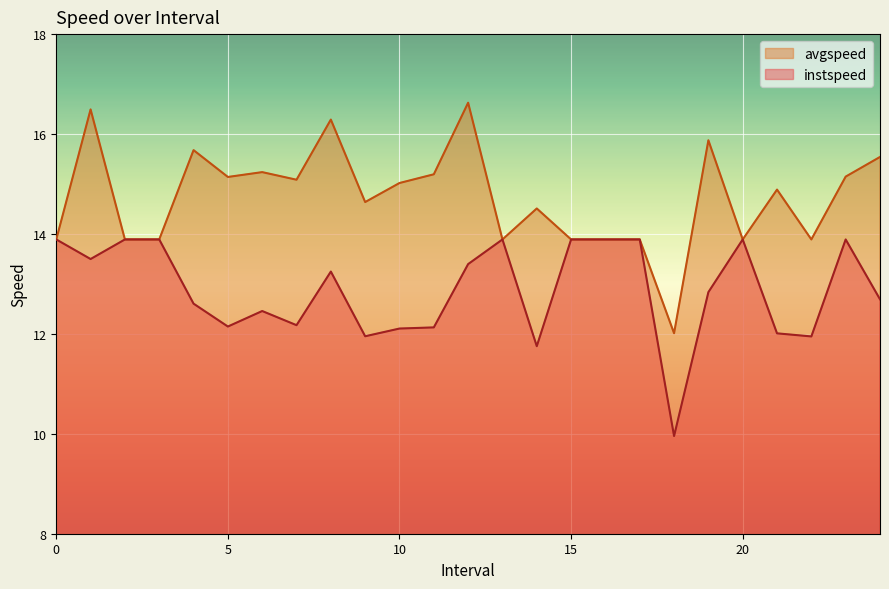

Rank the series at 5 from lowest to highest value.

instspeed, avgspeed